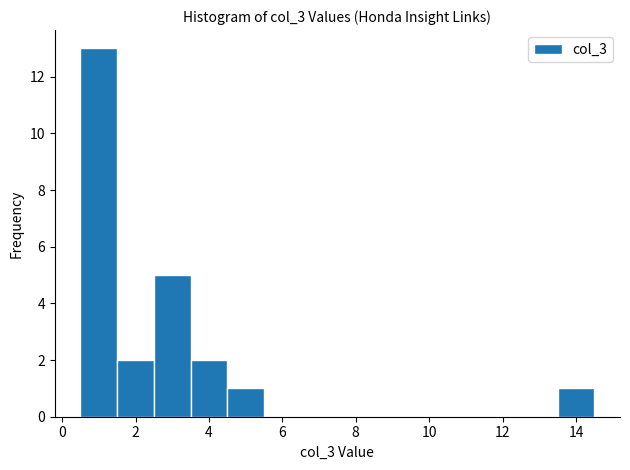

Which range on the x-axis has the tallest bar?

0.5 to 1.5